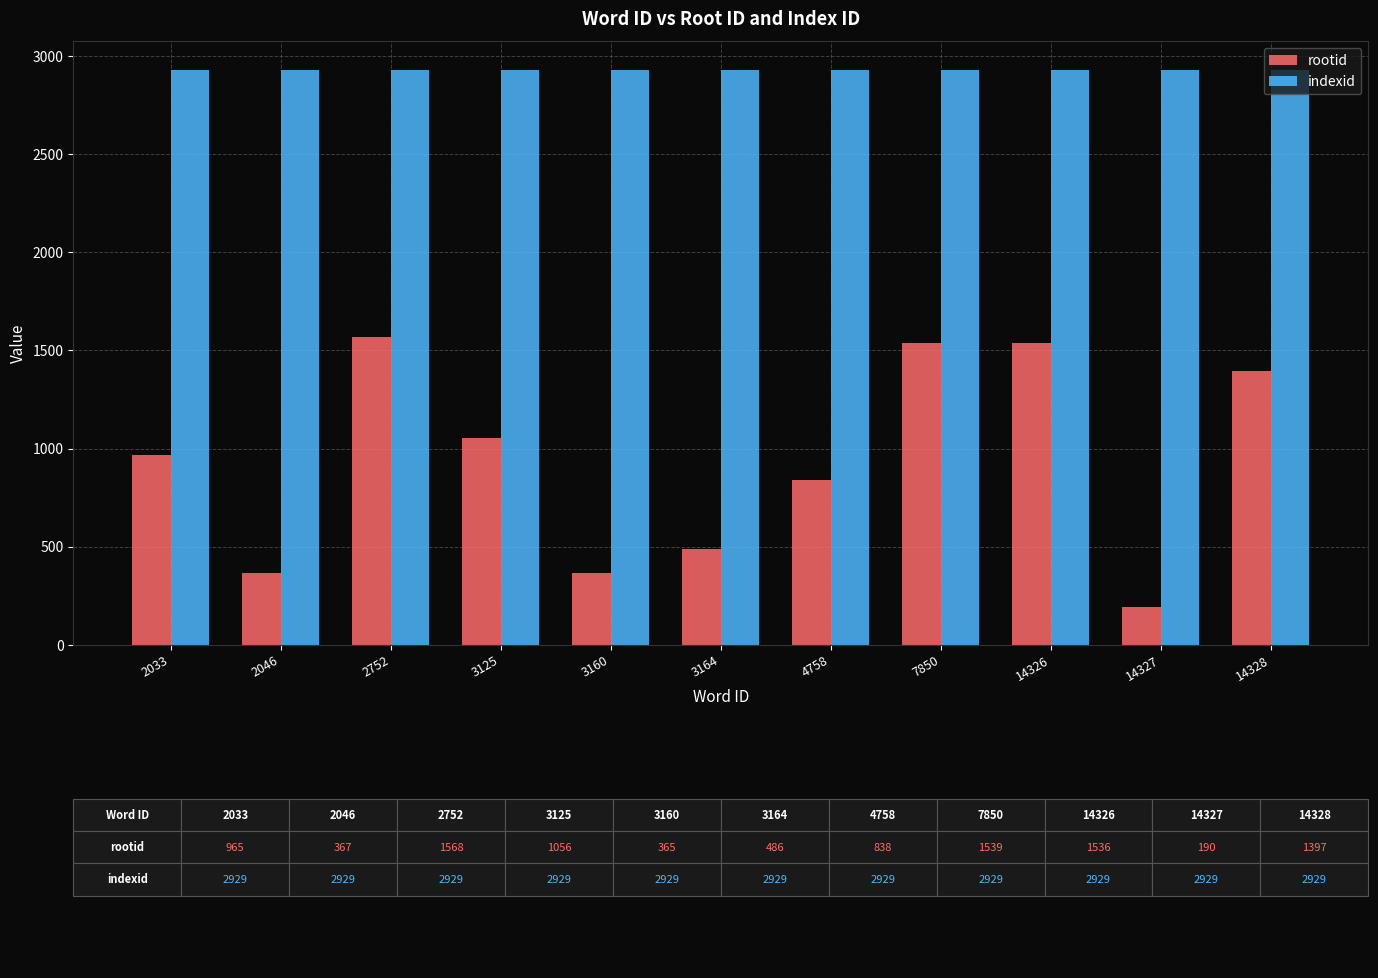

What is the minimum value for indexid?

2929